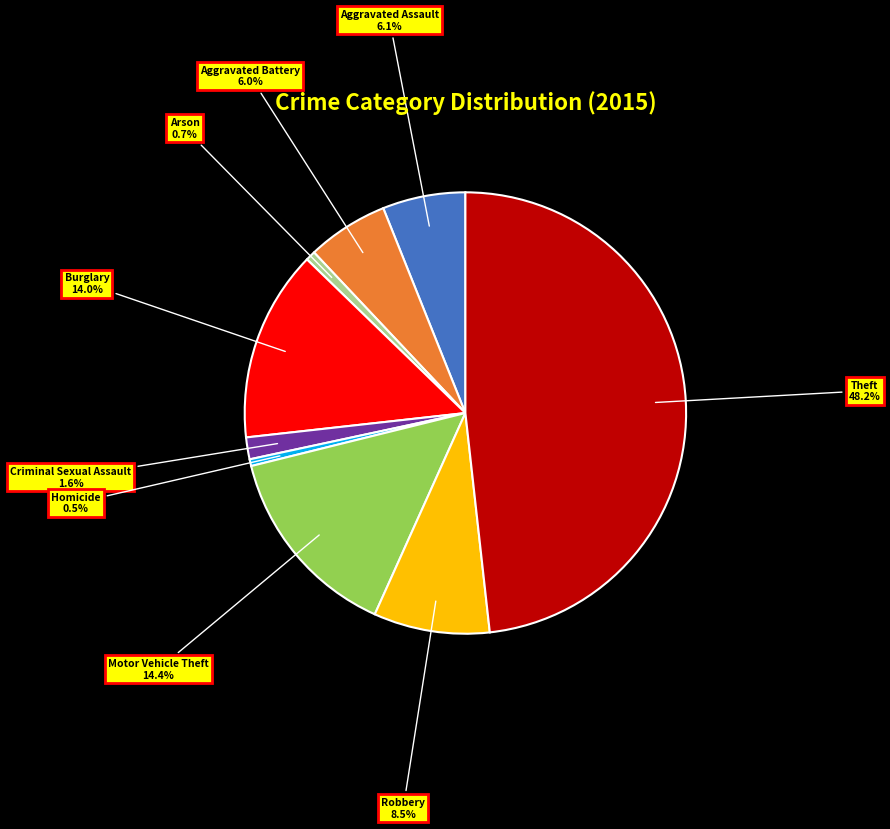

Which slice is the largest?

Theft